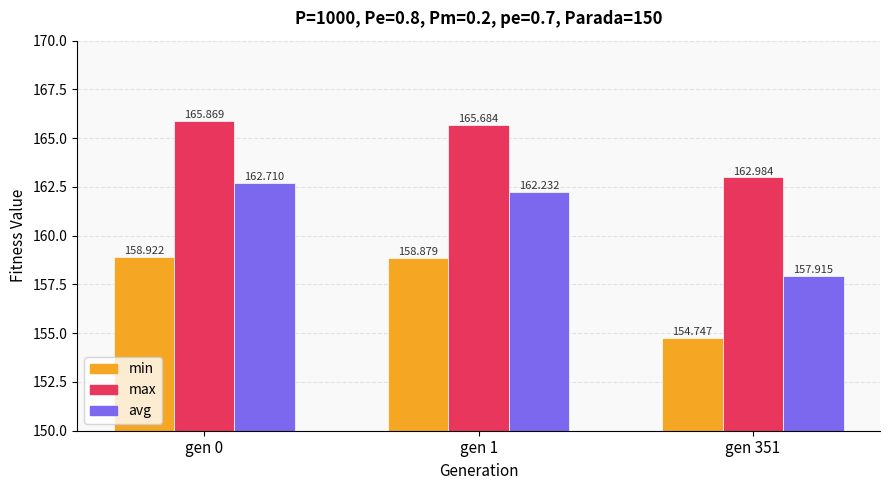

List the series in order of their peak value, lowest first.

min, avg, max